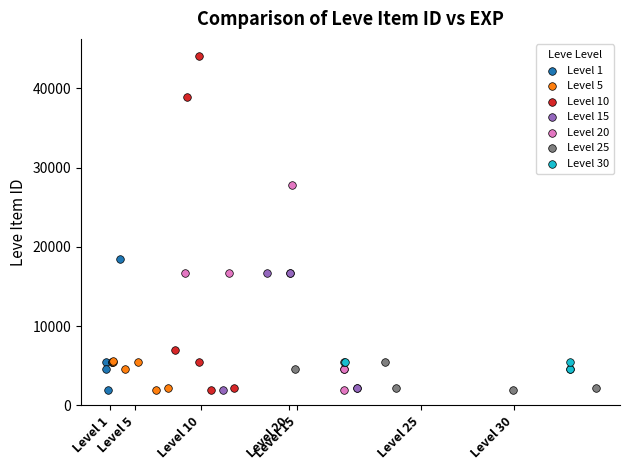

Which series has the largest Y range (max minus min)?

Level 10